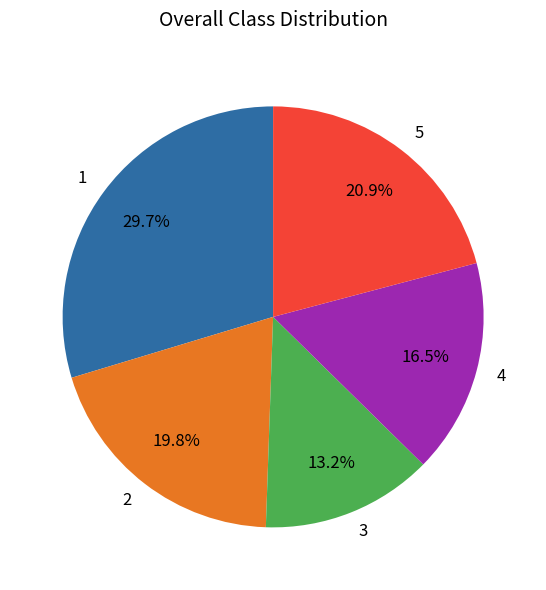

What is the ratio of the value at 3 to the value at 1?

0.4